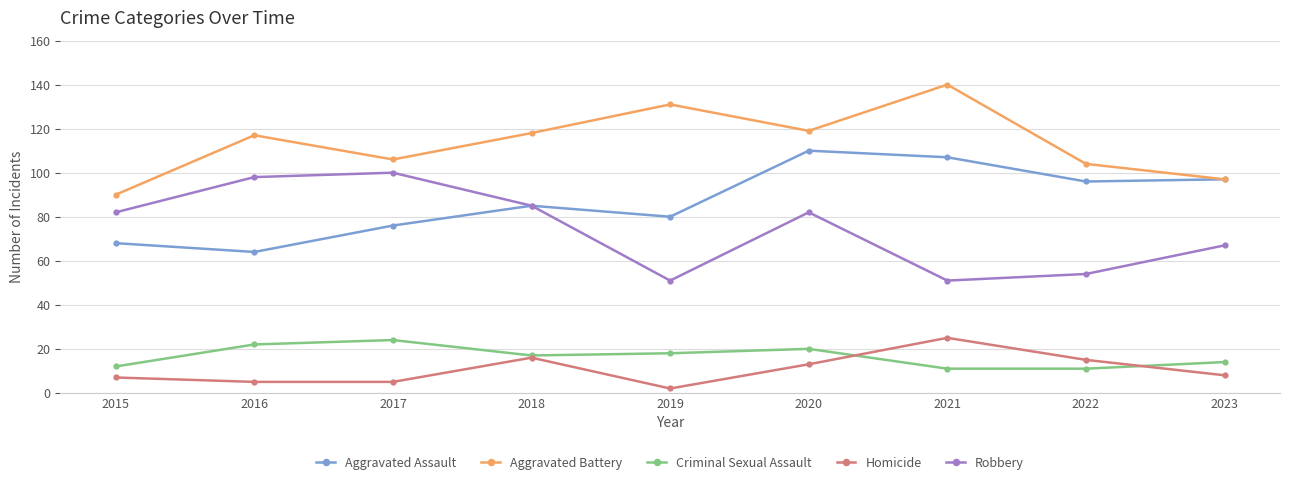

True or false: Robbery has more than 2 points higher than both neighbors.

False